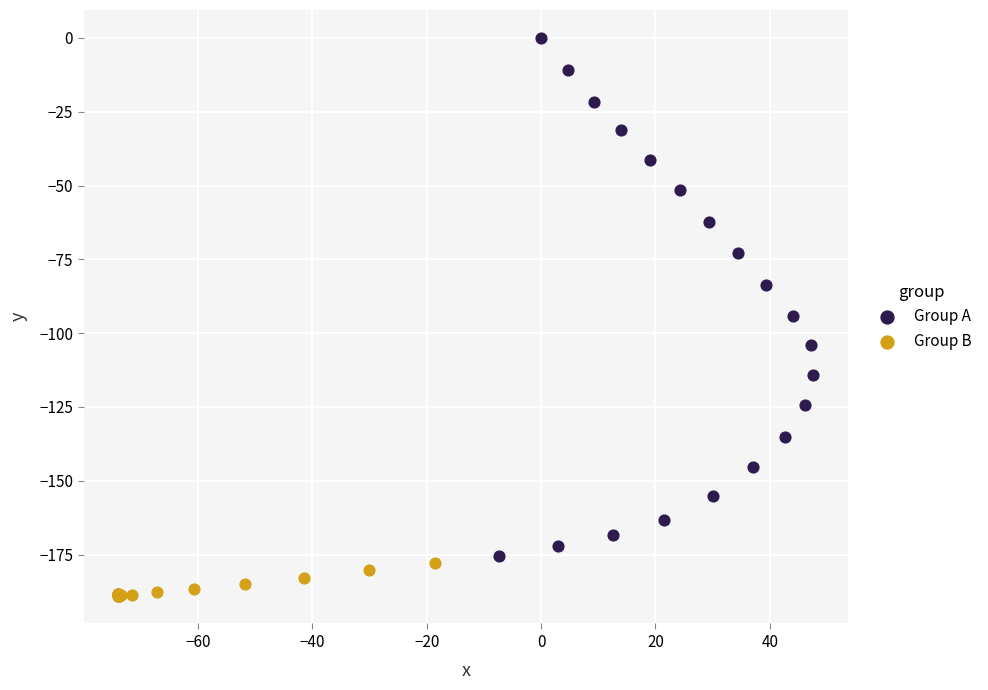

What are all the series names shown in the legend?

Group A, Group B